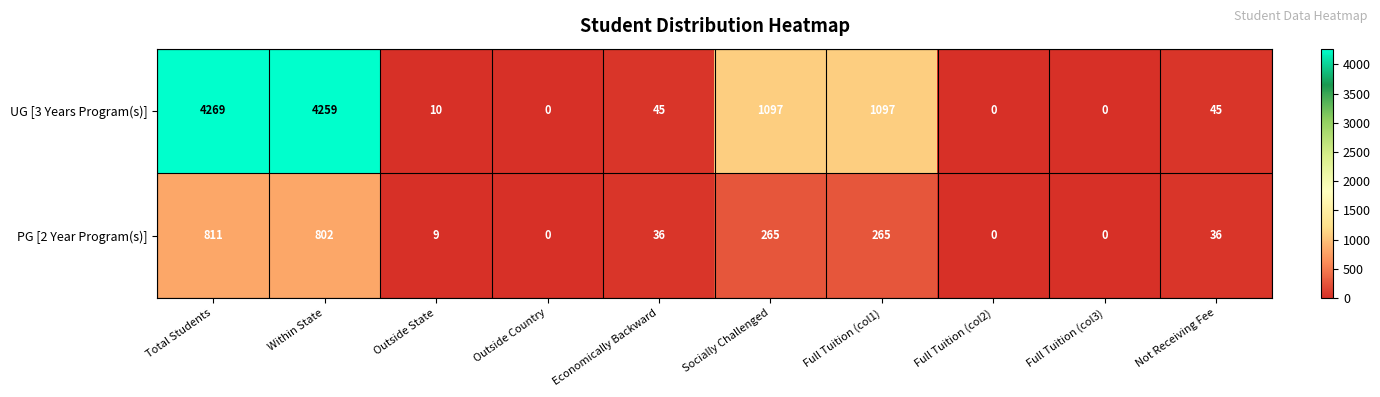

Which series has the largest total across all categories?

UG [3 Years Program(s)]